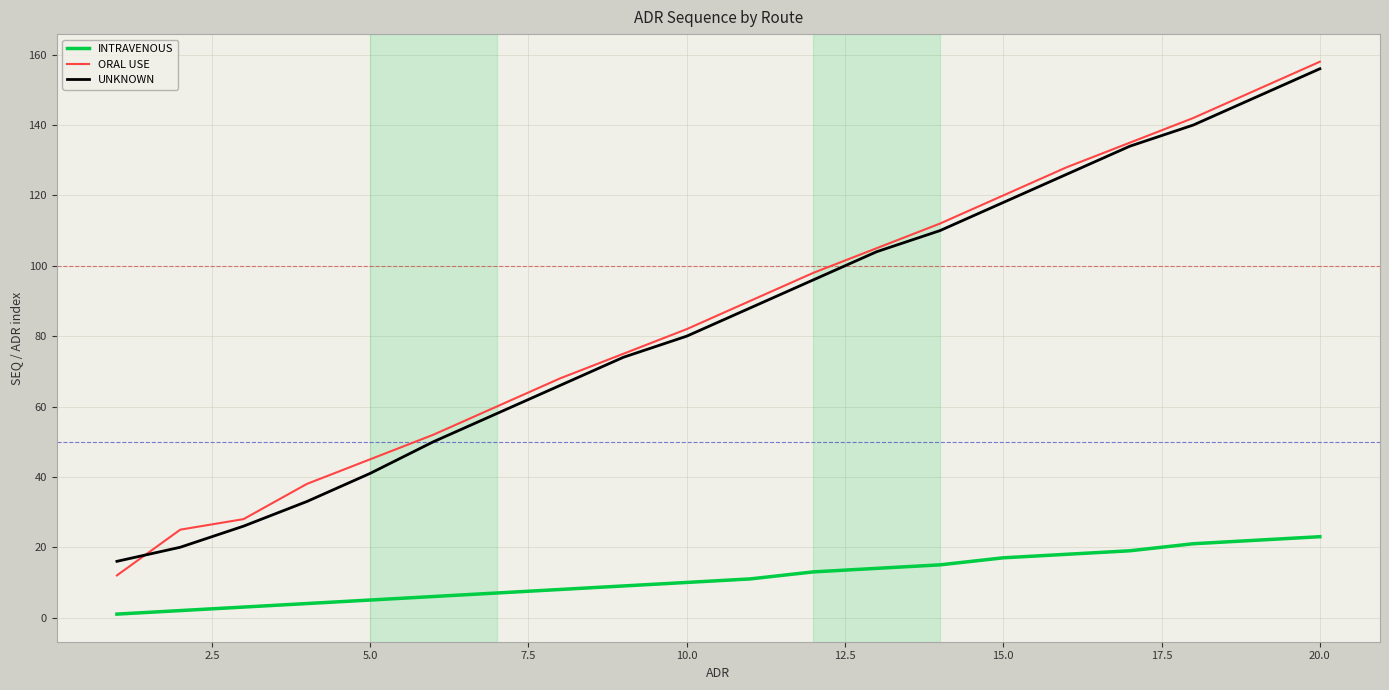

Which series has the widest spread of values?

ORAL USE